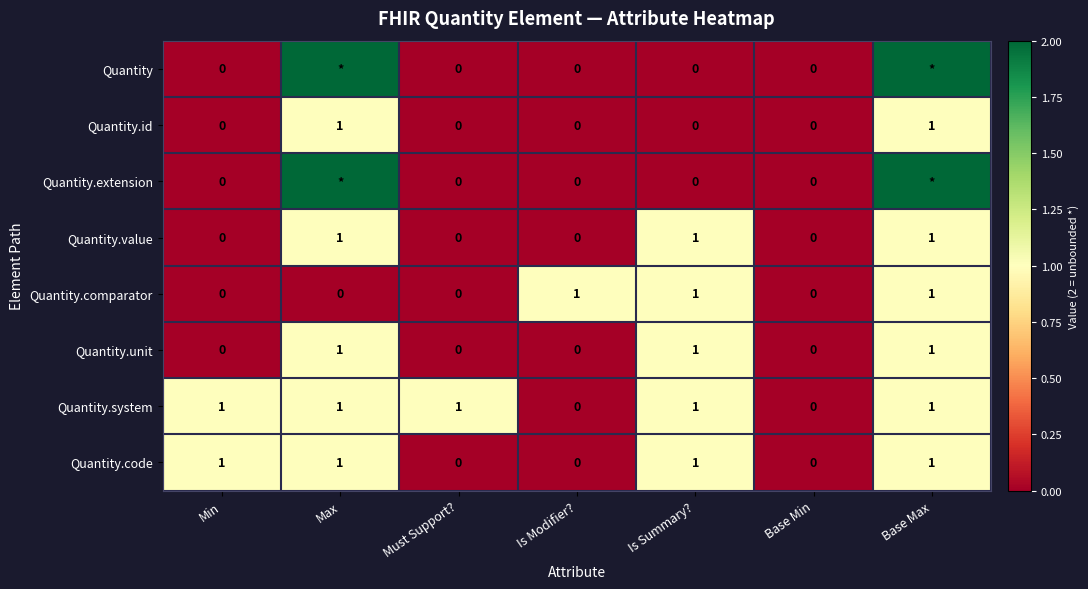

What is the sum of all Quantity.unit values?

3